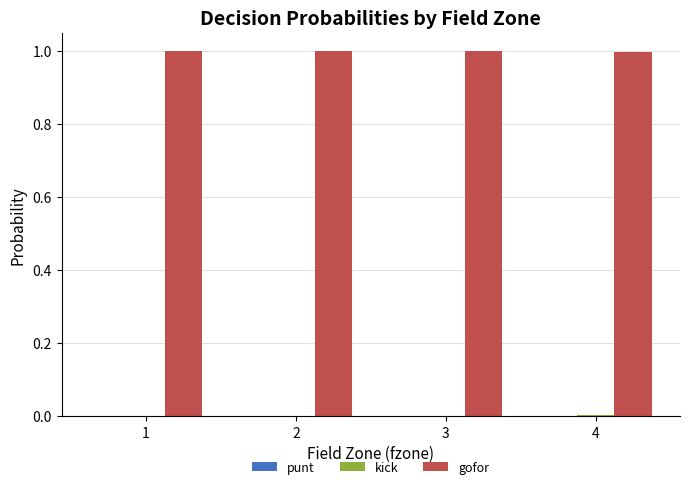

Which series has the largest total across all categories?

gofor